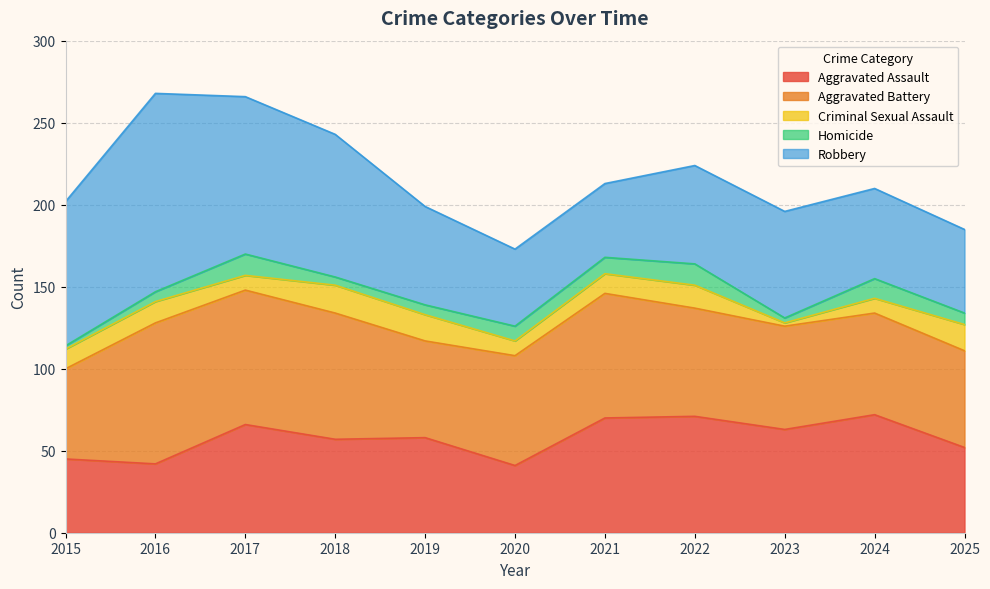

Reading right to left, transcribe all the data shown in this chart.

Aggravated Assault: 52	72	63	71	70	41	58	57	66	42	45
Aggravated Battery: 59	62	63	66	76	67	59	77	82	86	55
Criminal Sexual Assault: 16	9	2	14	12	9	16	17	9	13	12
Homicide: 7	12	3	13	10	9	6	5	13	6	2
Robbery: 51	55	65	60	45	47	60	87	96	121	88